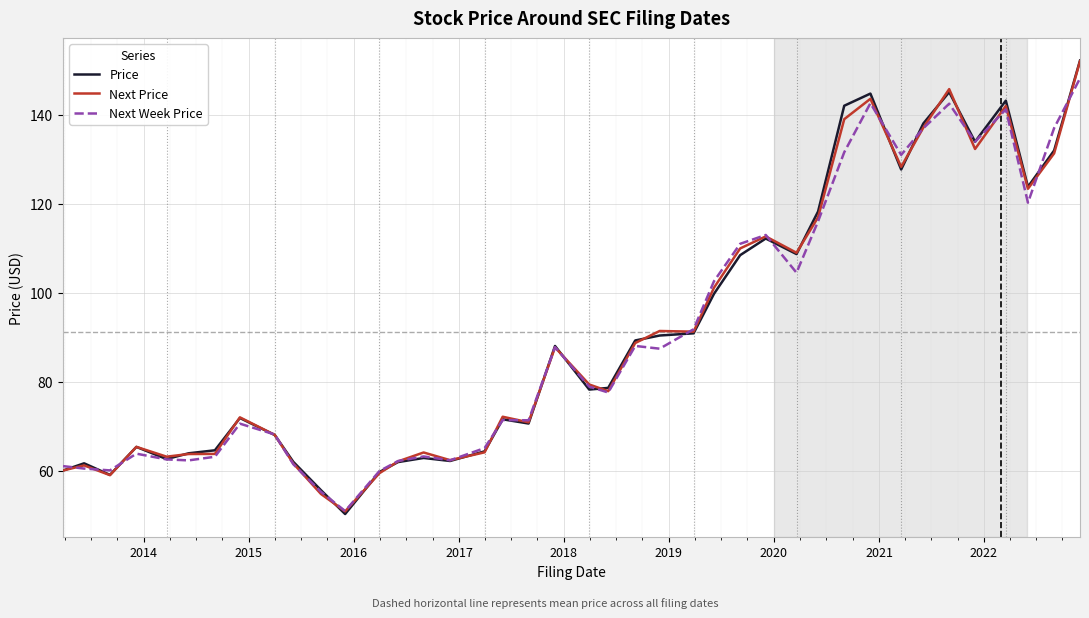

In Next Week Price, how many points are higher than both neighbors (excluding endpoints)?

10